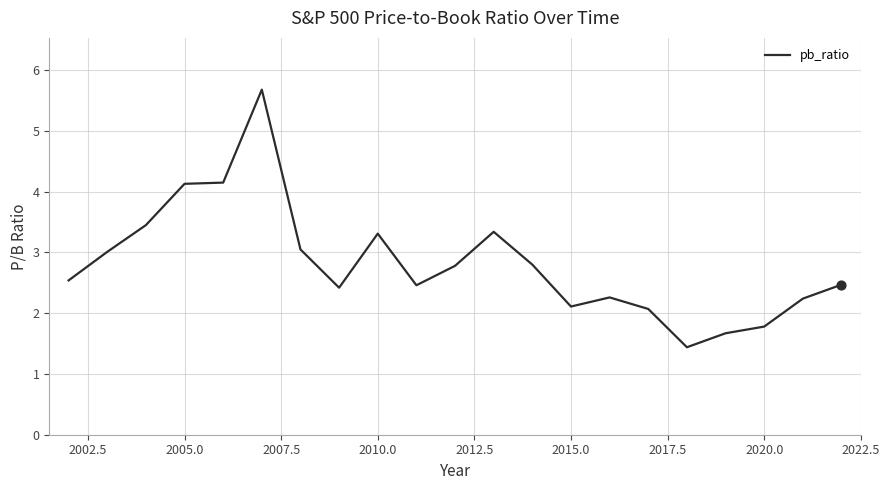

What is the smallest value displayed?

1.4